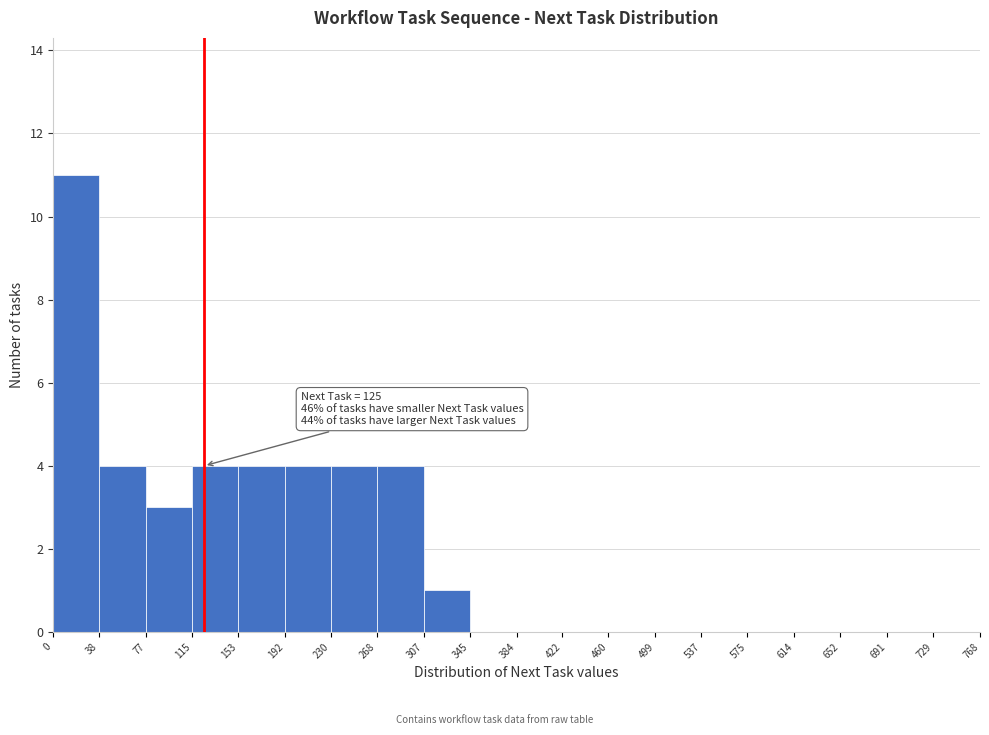

Over which range of the x-axis is the bar tallest?

0 to 38